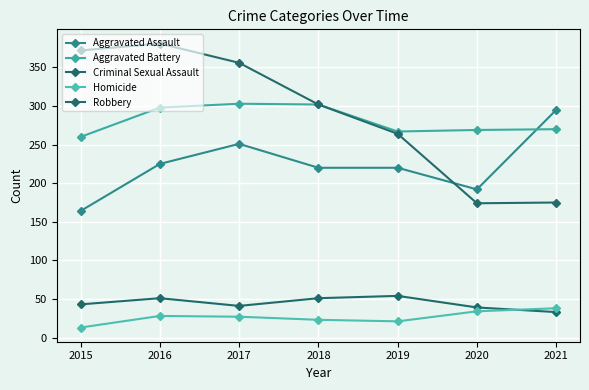

Does the chart display data point markers on the line(s)?

Yes